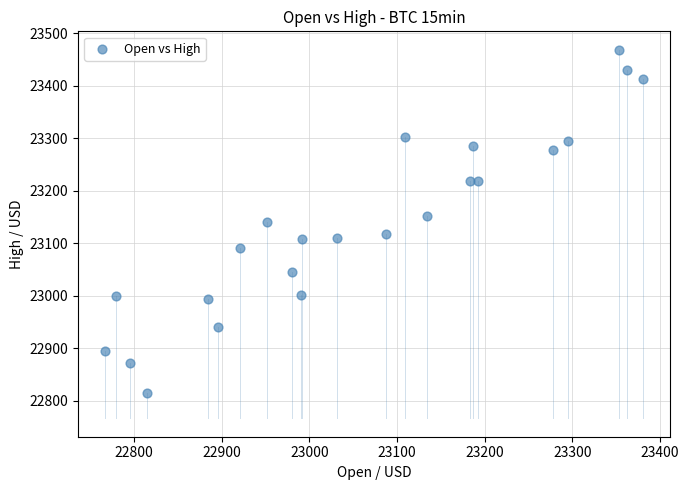

What is the range of X values (max minus min)?

614.1